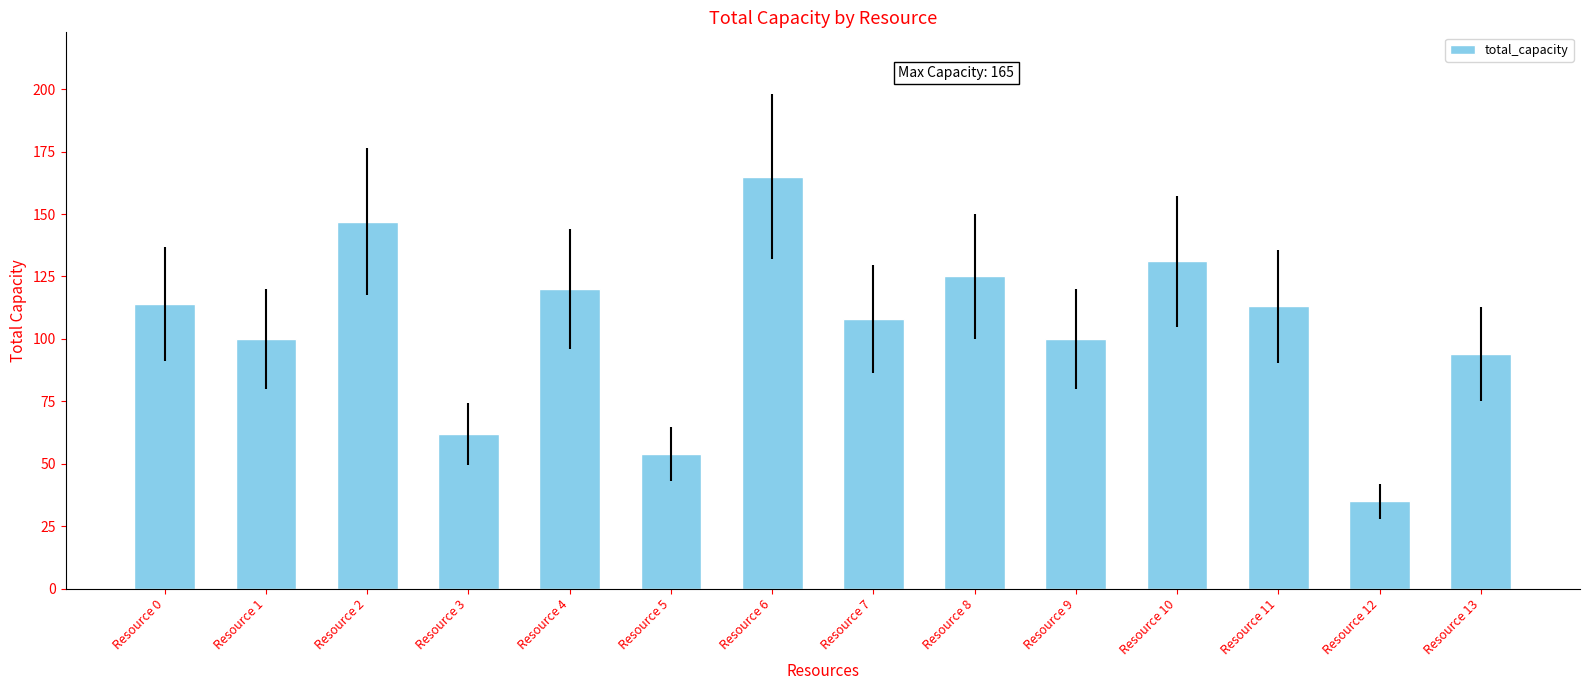

Between Resource 7 and Resource 5, which is larger?

Resource 7